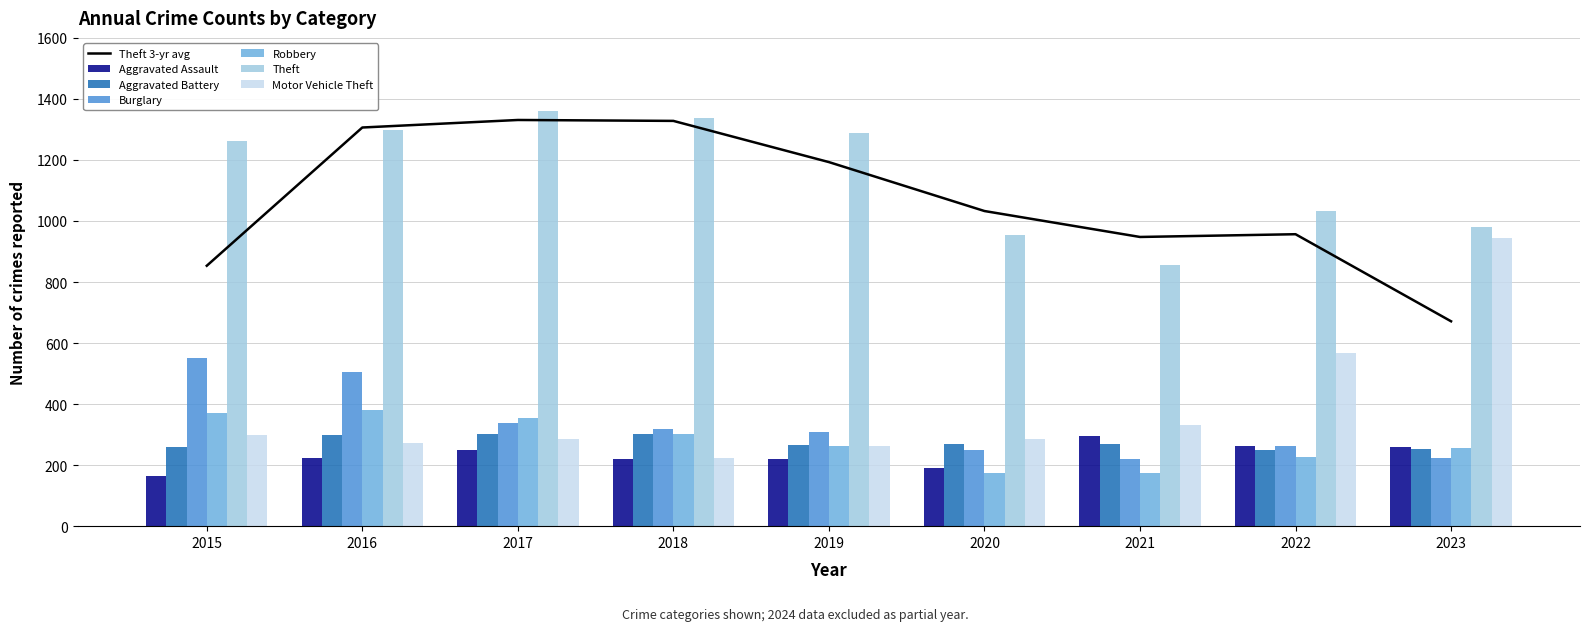

What is the total value across all series at 2016?

2978